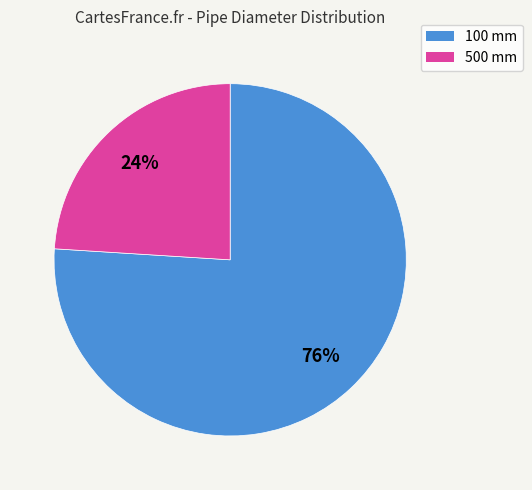

Count the number of slices in the pie.

2